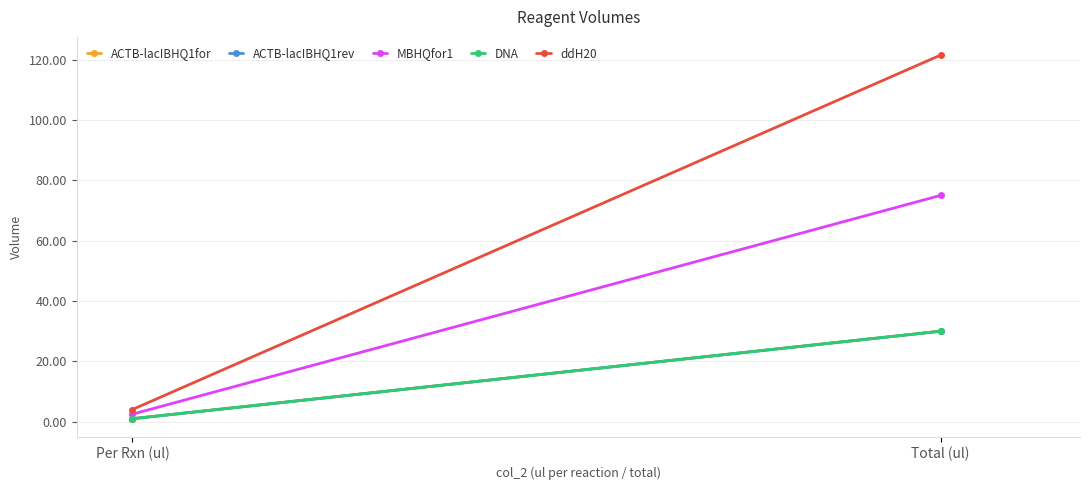

What is the average value of the ddH20 series?

62.8